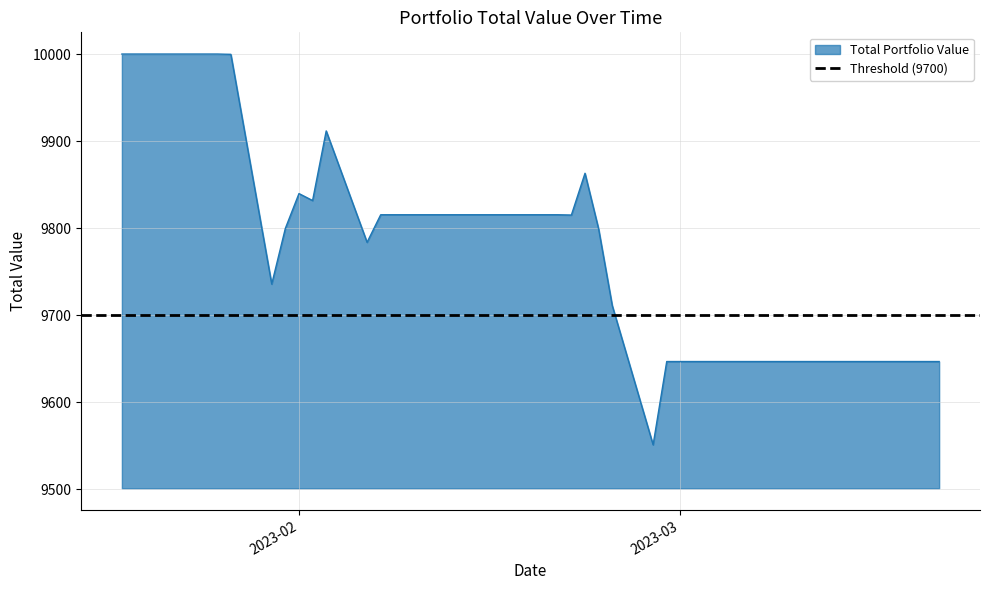

What value does the data have at 2023-03-08?

9646.7